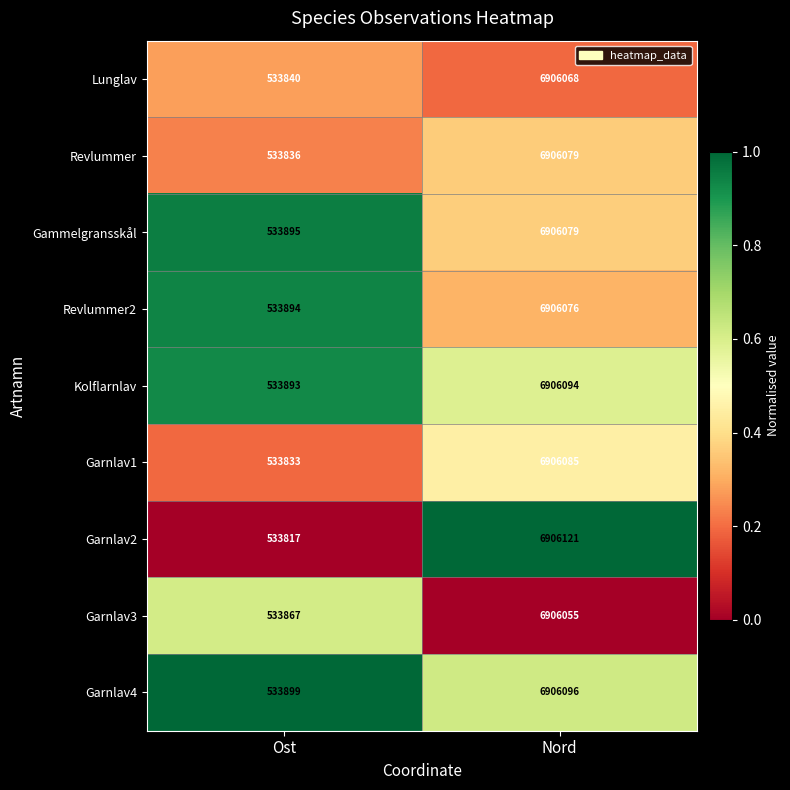

Reading left to right, transcribe all the data shown in this chart.

Lunglav: 533840	6906068
Revlummer: 533836	6906079
Gammelgransskål: 533895	6906079
Revlummer2: 533894	6906076
Kolflarnlav: 533893	6906094
Garnlav1: 533833	6906085
Garnlav2: 533817	6906121
Garnlav3: 533867	6906055
Garnlav4: 533899	6906096